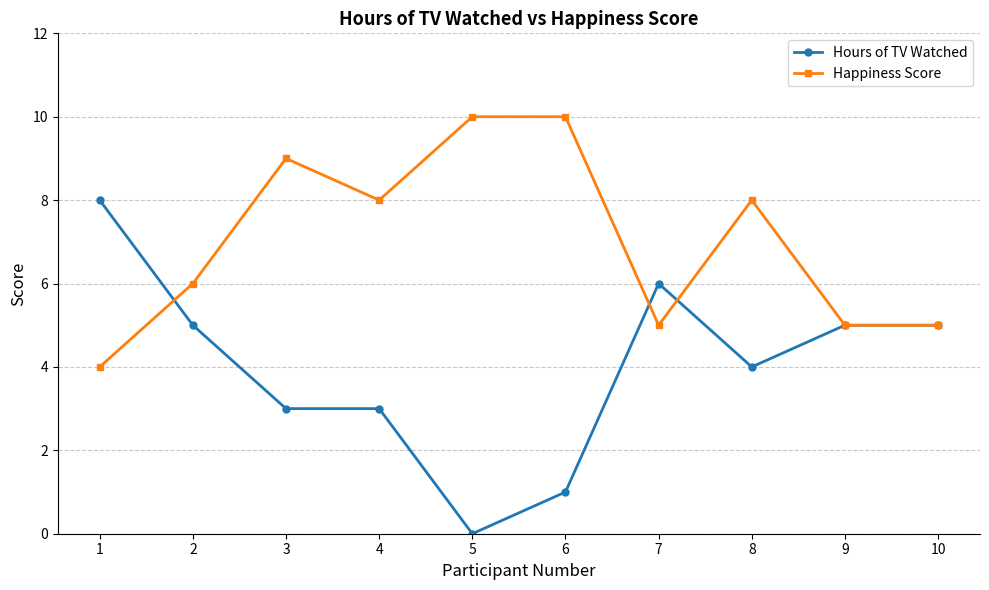

List the series in order of their overall mean, lowest first.

Hours of TV Watched, Happiness Score